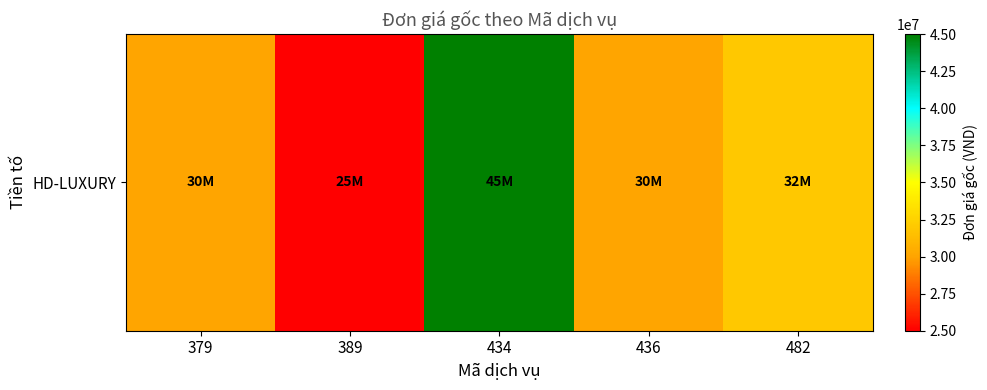

Count the values in the range 30000000 to 32000000.

3